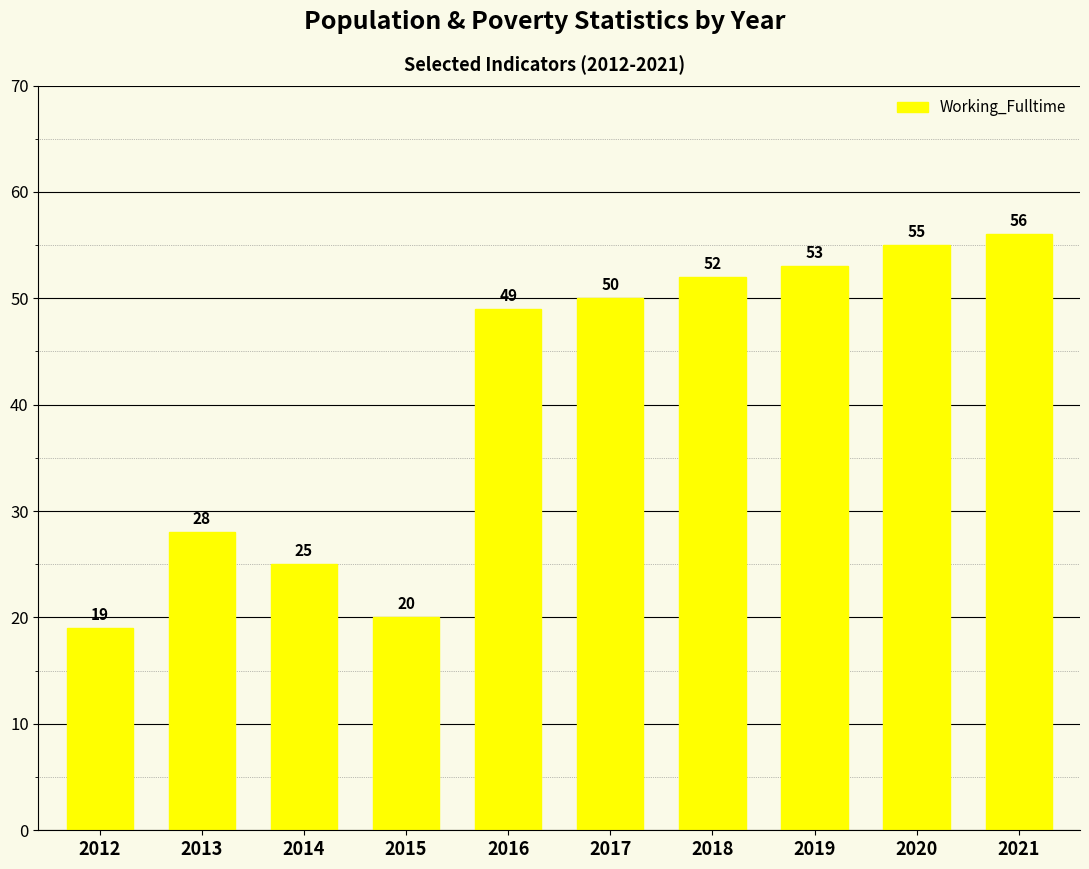

What is the difference between the maximum and minimum values?

37